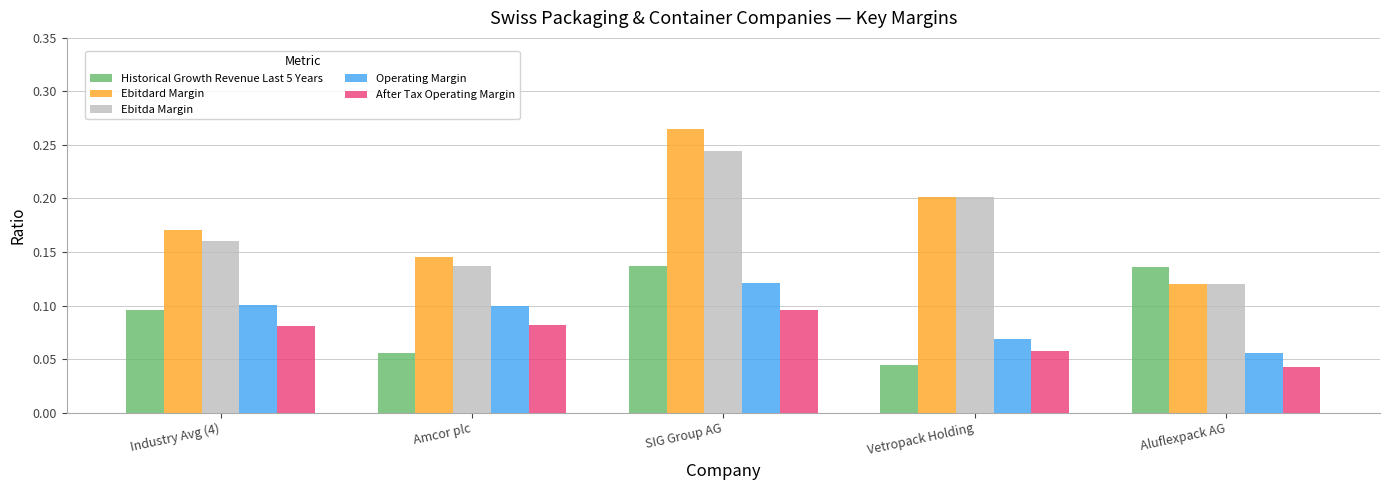

Rank the series at Amcor plc from lowest to highest value.

Historical Growth Revenue Last 5 Years, After Tax Operating Margin, Operating Margin, Ebitda Margin, Ebitdard Margin